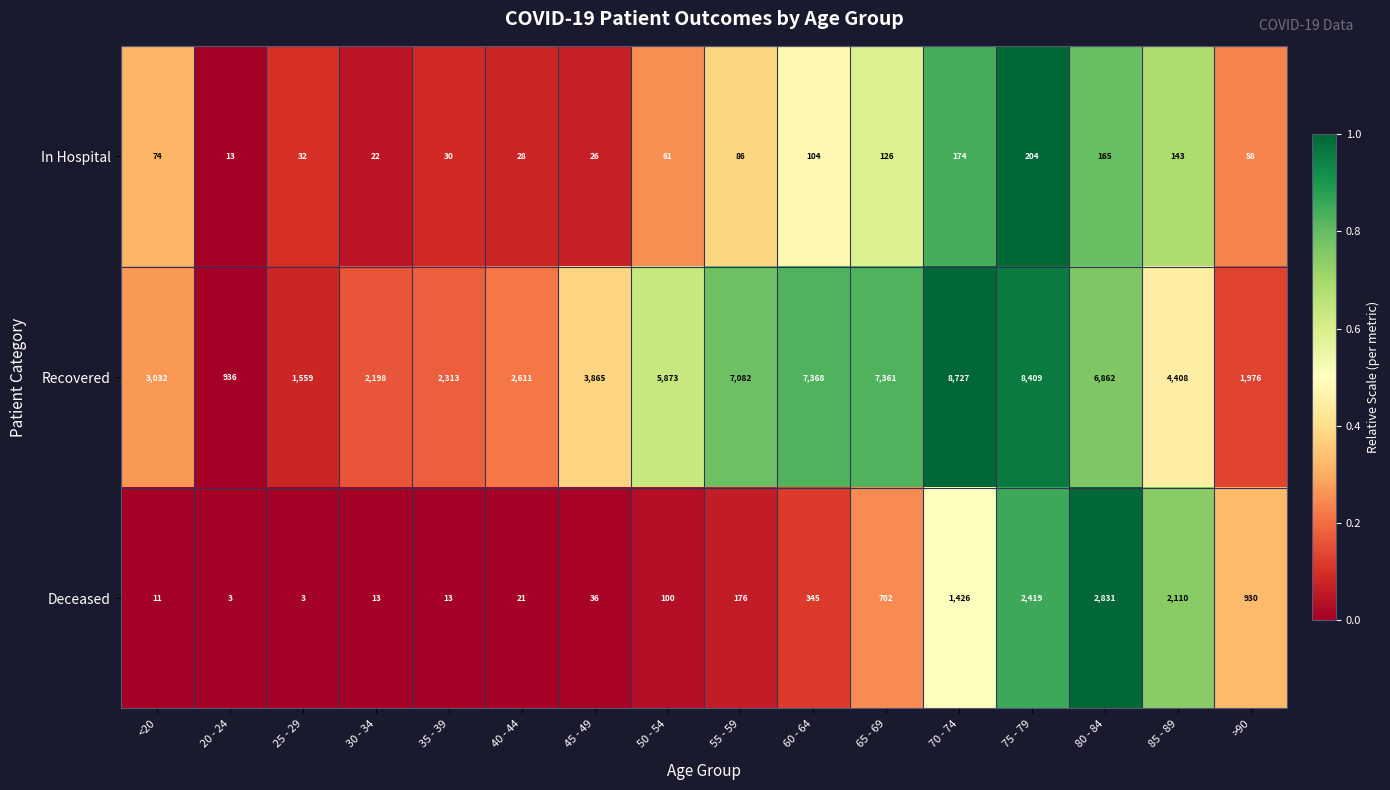

The Deceased series shows 57 at 50 - 54. True or false?

False